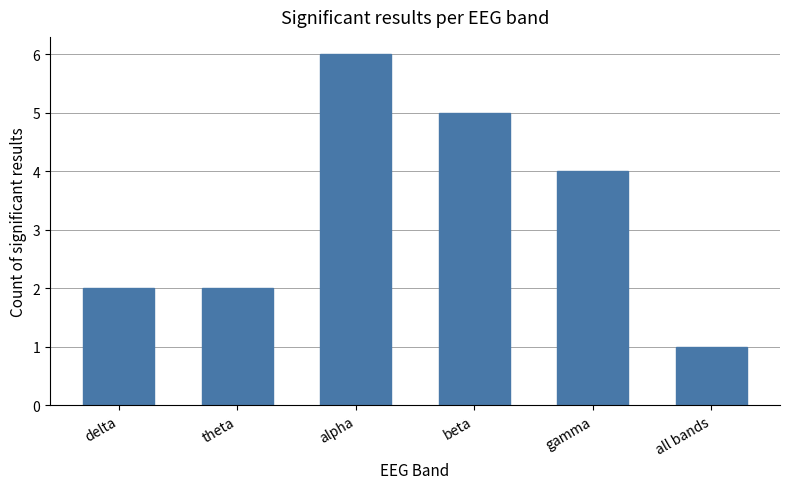

At which category does the chart reach its minimum across all series?

all bands